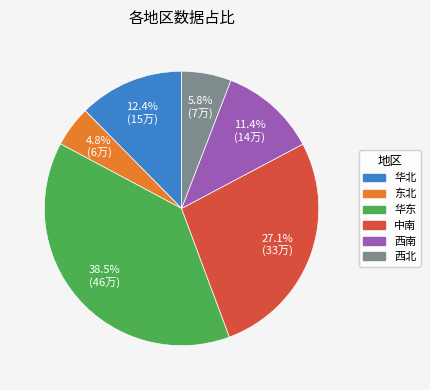

What percentage is the 西南 slice, to the nearest percent?

11%